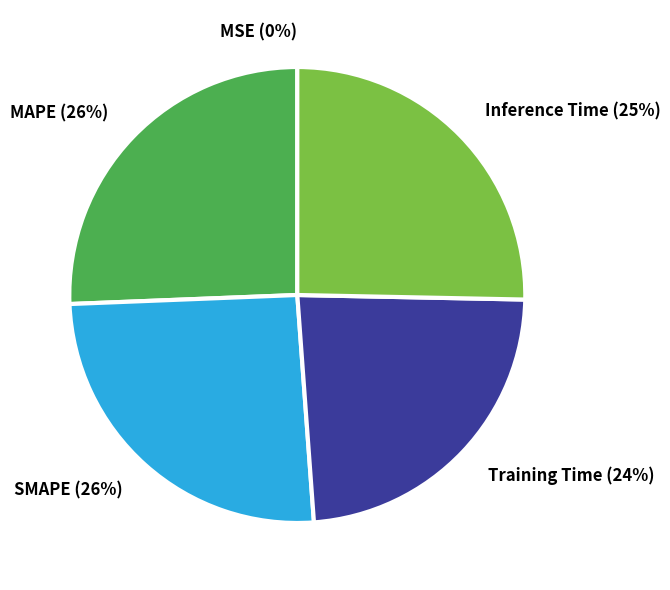

Combined, do Training Time and Inference Time account for over 50%?

No